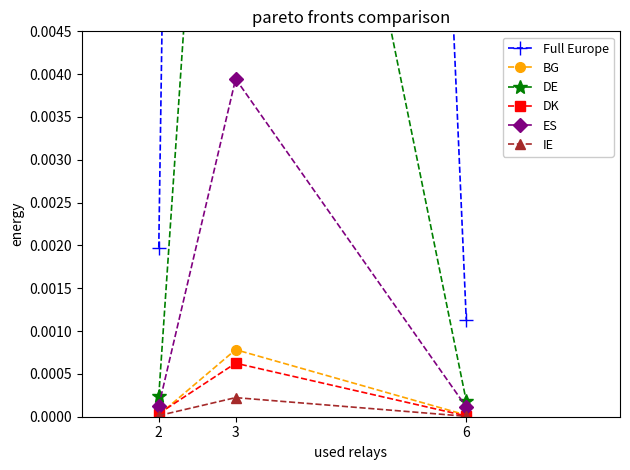

Which series changed the most between 2 and 3?

Full Europe